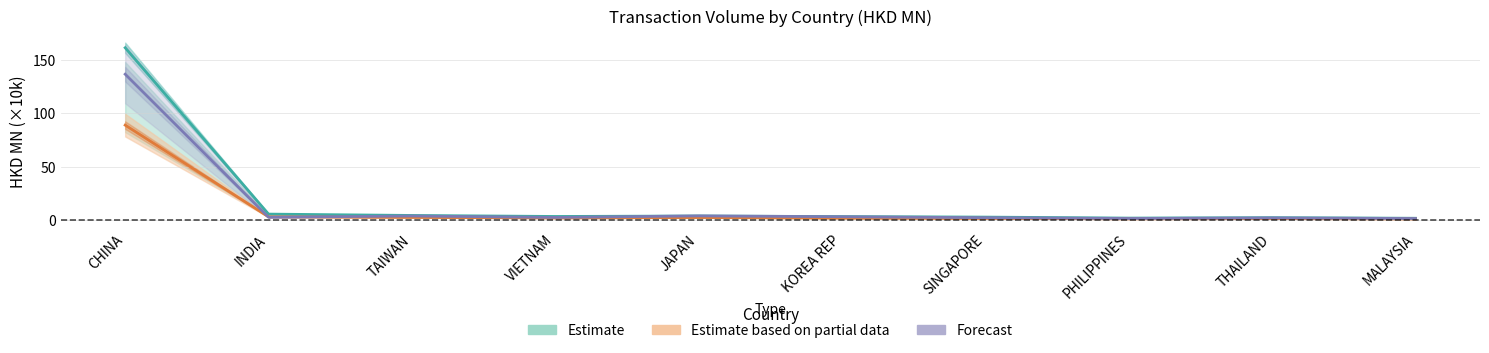

Rank the categories by 201712 value from highest to lowest.

CHINA, INDIA, TAIWAN, JAPAN, VIETNAM, KOREA REP, SINGAPORE, THAILAND, PHILIPPINES, MALAYSIA